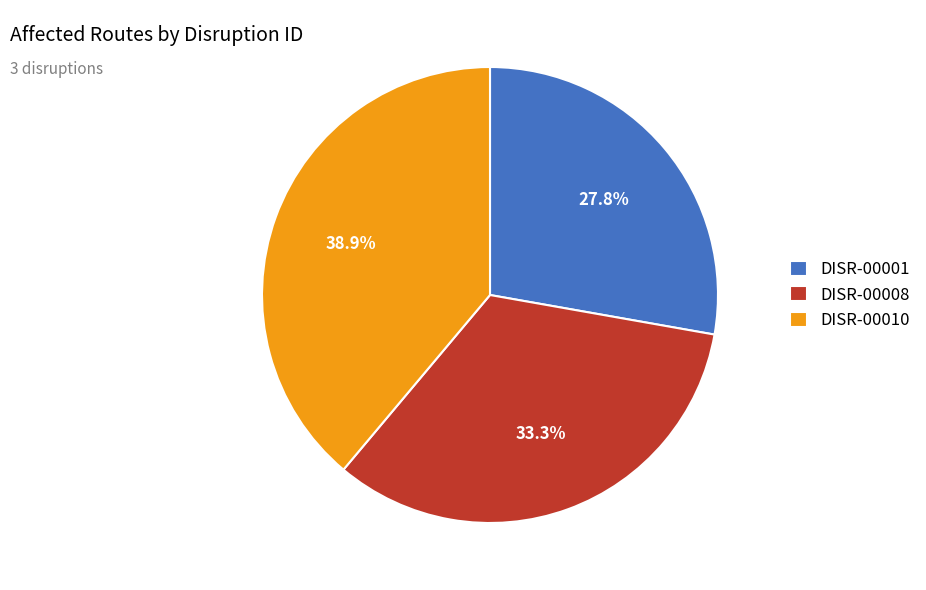

Is there a majority slice in this chart?

No